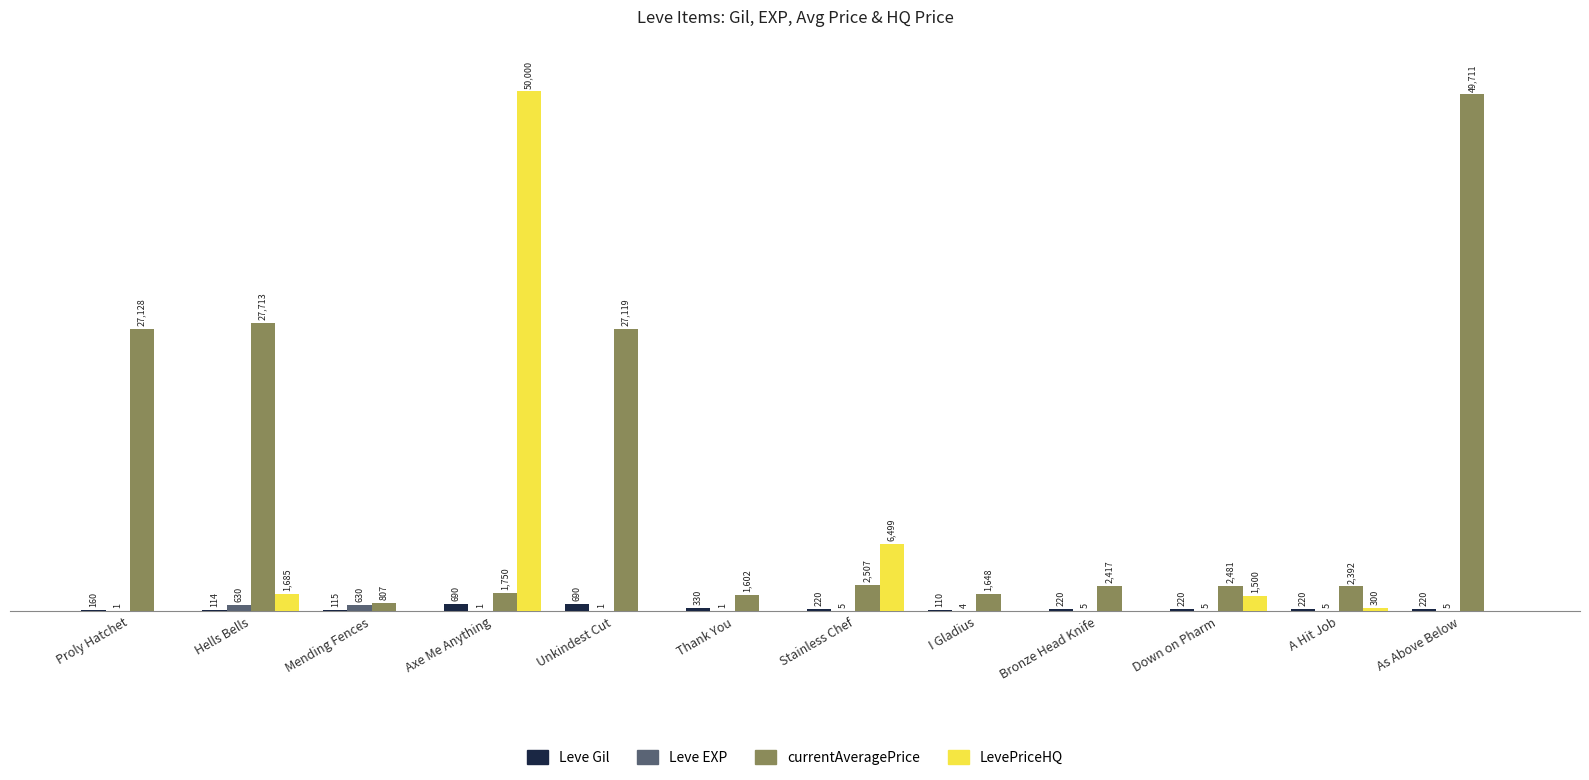

Between Unkindest Cut and A Hit Job, which series saw the biggest shift?

currentAveragePrice